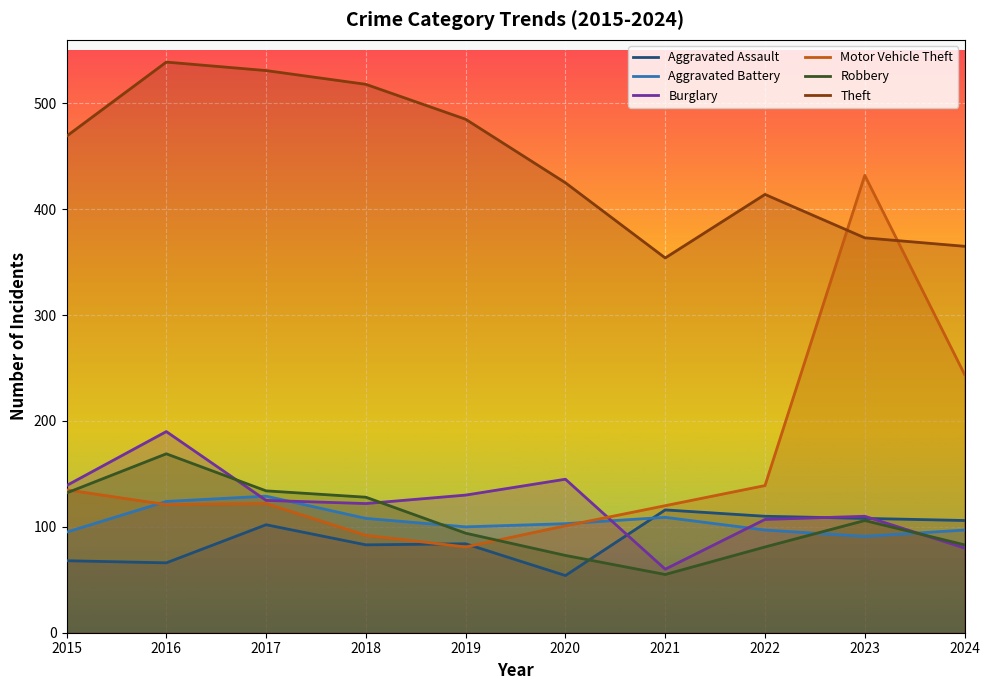

Reading left to right, list all the values displayed in this chart.

Aggravated Assault: 2015=68	2016=66	2017=102	2018=83	2019=84	2020=54	2021=116	2022=110	2023=108	2024=106
Aggravated Battery: 2015=95	2016=124	2017=129	2018=108	2019=100	2020=103	2021=109	2022=97	2023=91	2024=97
Burglary: 2015=139	2016=190	2017=125	2018=122	2019=130	2020=145	2021=60	2022=107	2023=110	2024=80
Motor Vehicle Theft: 2015=135	2016=121	2017=122	2018=92	2019=81	2020=101	2021=120	2022=139	2023=432	2024=244
Robbery: 2015=132	2016=169	2017=134	2018=128	2019=94	2020=73	2021=55	2022=81	2023=106	2024=83
Theft: 2015=469	2016=539	2017=531	2018=518	2019=485	2020=425	2021=354	2022=414	2023=373	2024=365